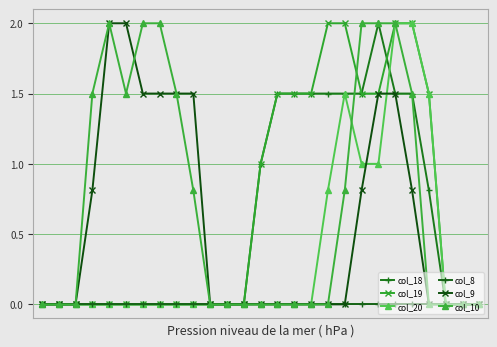

Does the chart have visible grid lines?

Yes